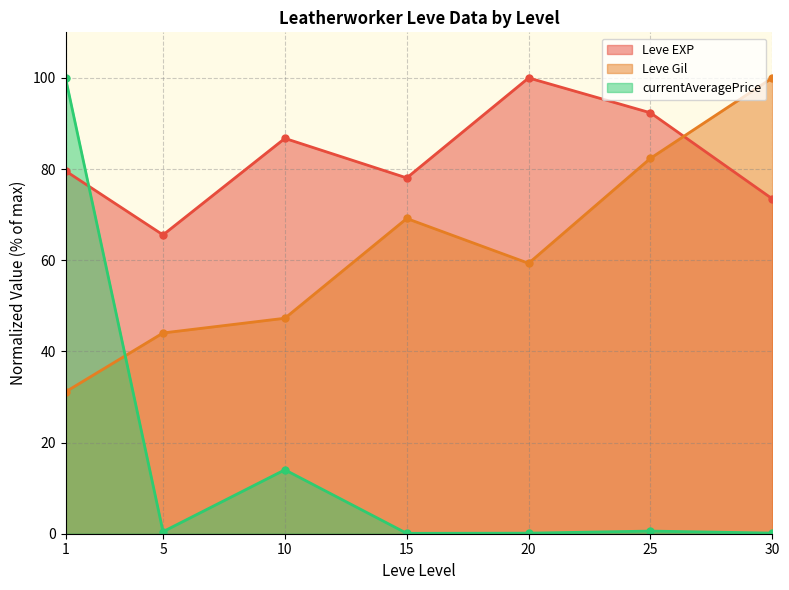

Reading left to right, transcribe all the data shown in this chart.

Leve EXP (line): 1=79.6	5=65.6	10=86.7	15=78.1	20=100.0	25=92.3	30=73.5
Leve Gil (line): 1=31.1	5=44.0	10=47.3	15=69.2	20=59.3	25=82.4	30=100.0
currentAveragePrice (line): 1=100.0	5=0.5	10=14.0	15=0.1	20=0.1	25=0.6	30=0.1